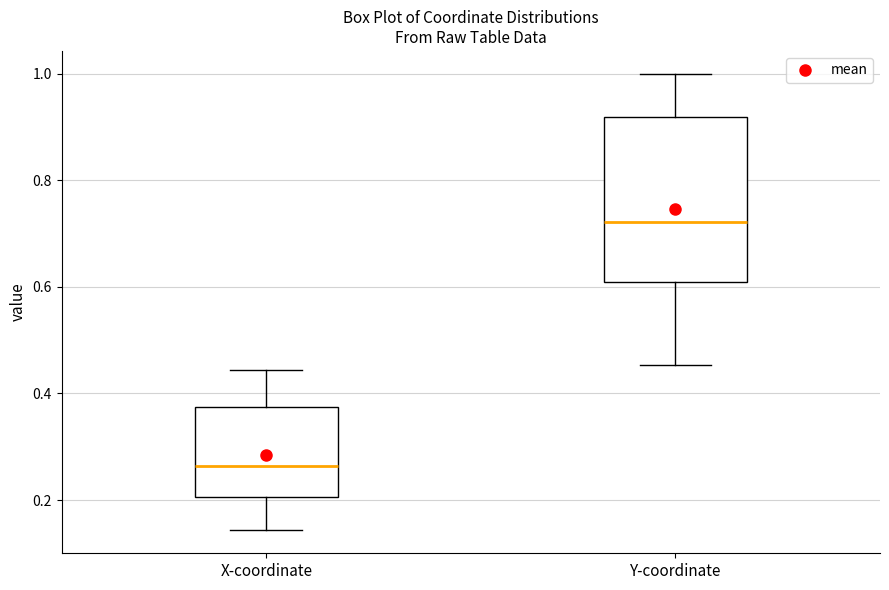

Comparing the boxes themselves (not the whiskers), which one is the tallest?

Y-coordinate